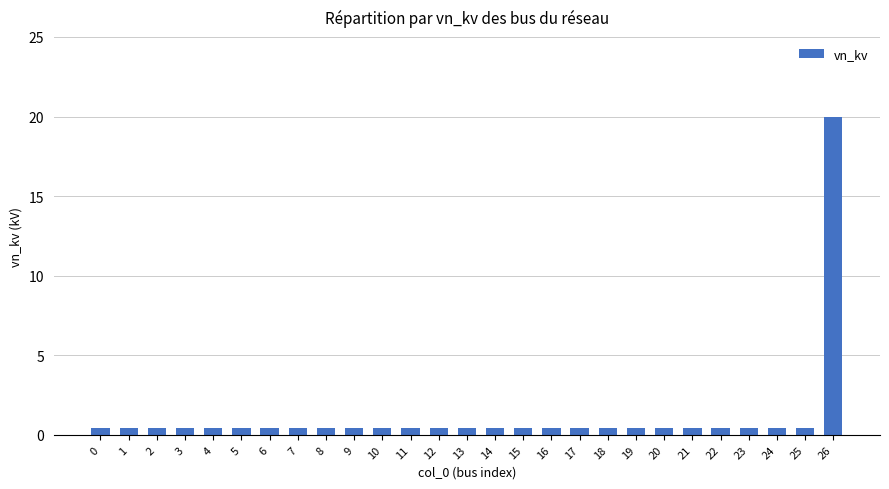

Reading left to right, list all the values displayed in this chart.

0=0.4	1=0.4	2=0.4	3=0.4	4=0.4	5=0.4	6=0.4	7=0.4	8=0.4	9=0.4	10=0.4	11=0.4	12=0.4	13=0.4	14=0.4	15=0.4	16=0.4	17=0.4	18=0.4	19=0.4	20=0.4	21=0.4	22=0.4	23=0.4	24=0.4	25=0.4	26=20.0